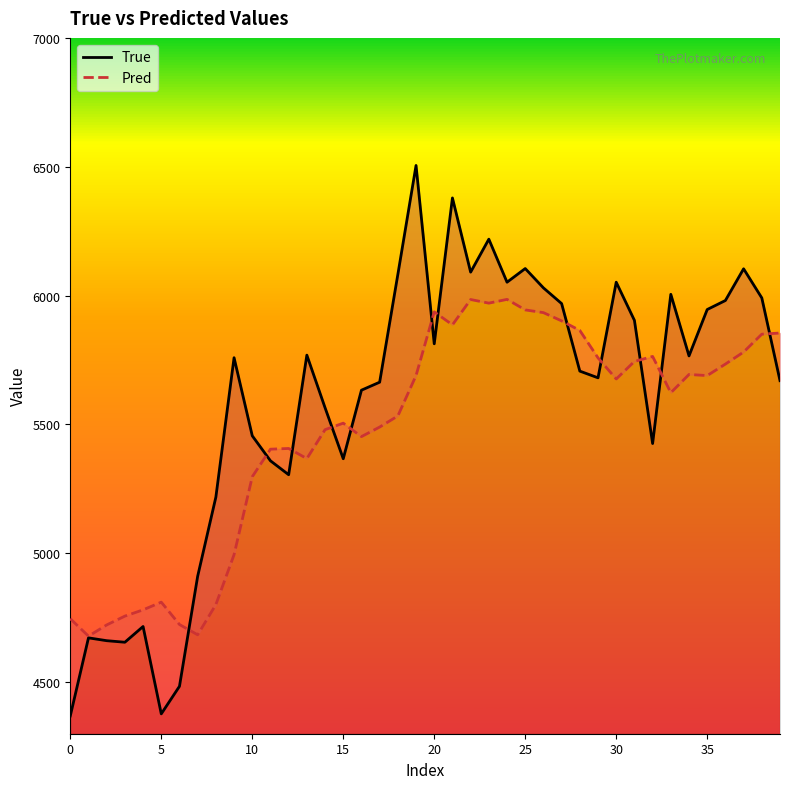

The Pred series shows 7292.6 at 40. True or false?

False